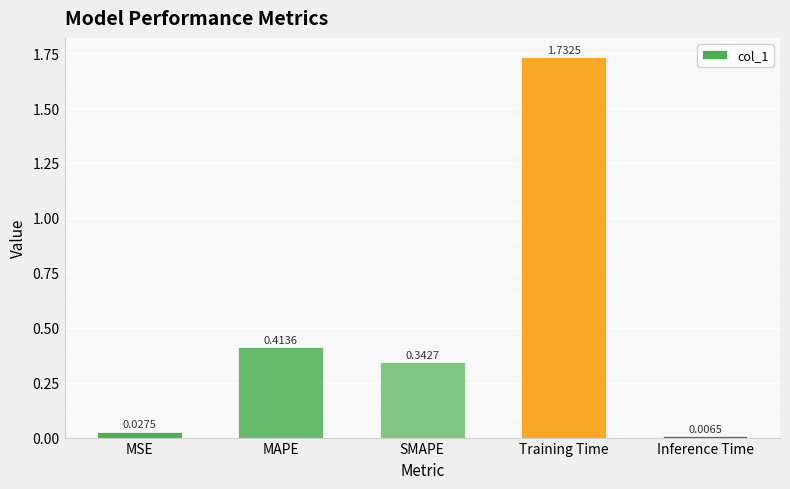

Count the number of data series in this chart.

1